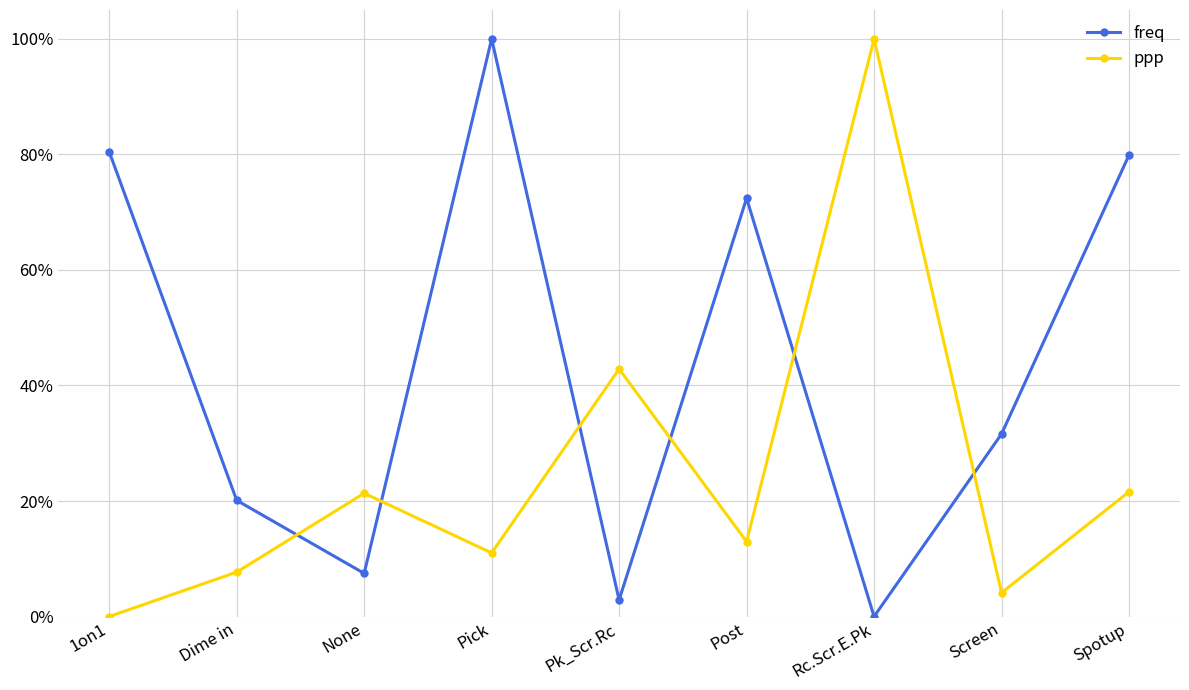

List the series in order of their peak value, highest first.

freq, ppp